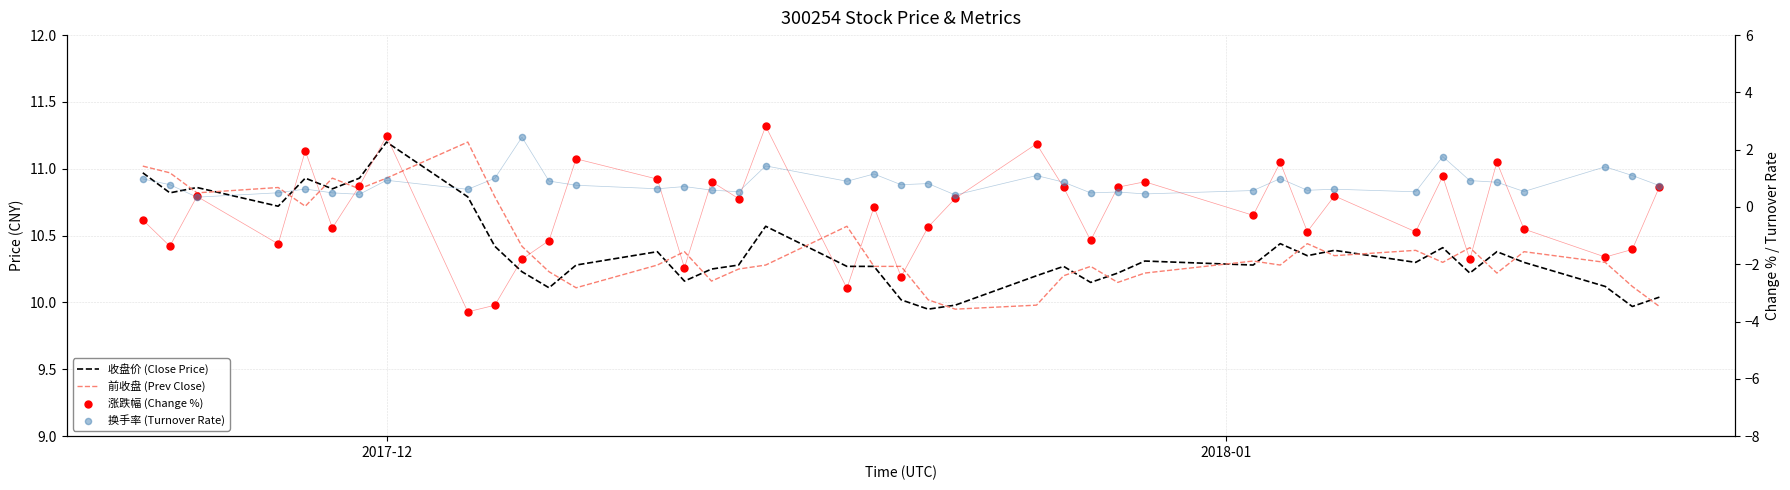

Which series has the largest total across all categories?

前收盘 (Prev Close)